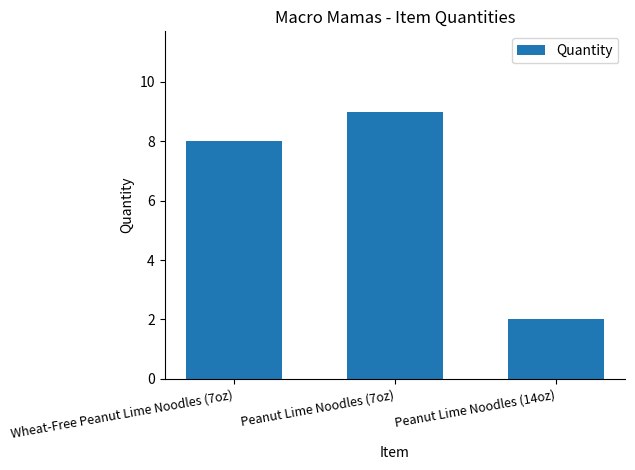

What is the label of the 1st bar from the left?

Wheat-Free Peanut Lime Noodles (7oz)